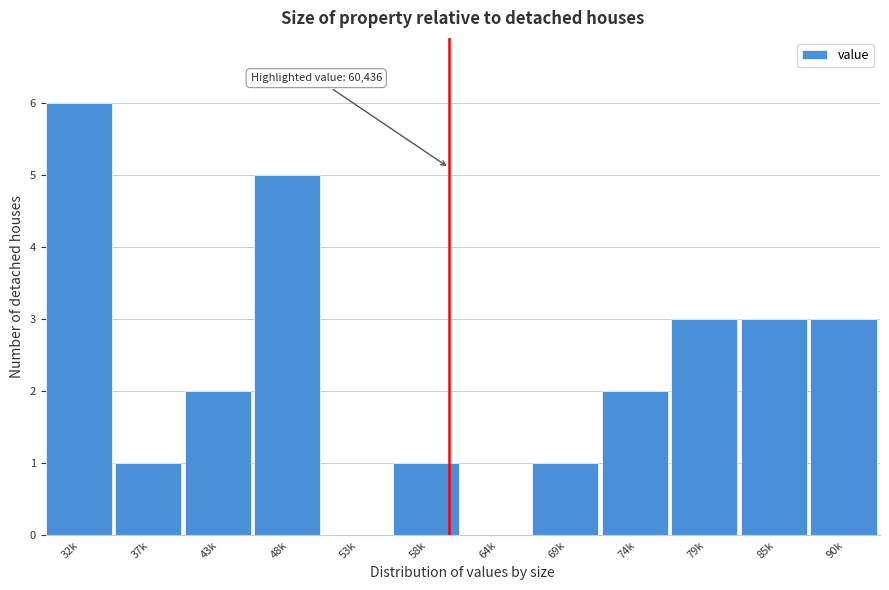

Reading right to left, what are all the values shown in this chart?

90k=3	85k=3	79k=3	74k=2	69k=1	64k=0	58k=1	53k=0	48k=5	43k=2	37k=1	32k=6